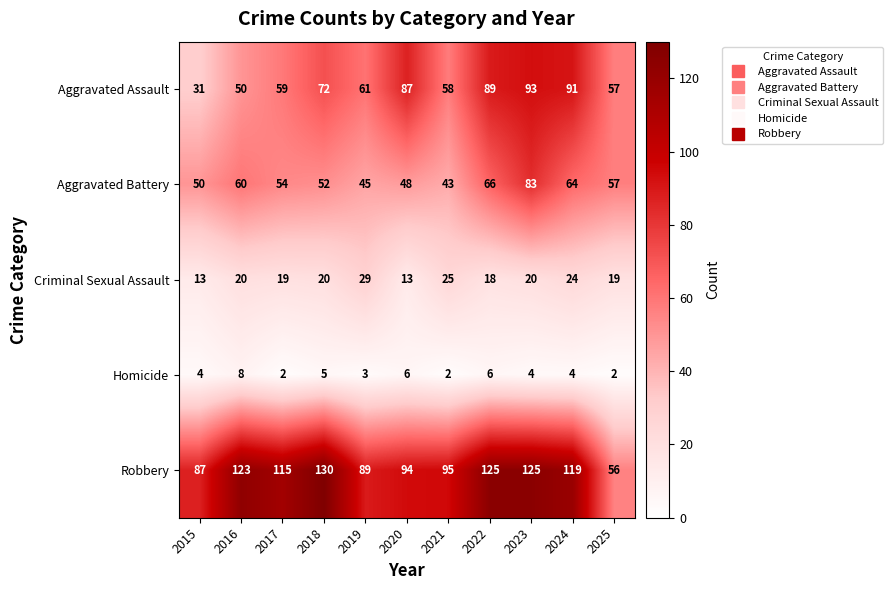

Between 2015 and 2016, which series saw the biggest shift?

Robbery